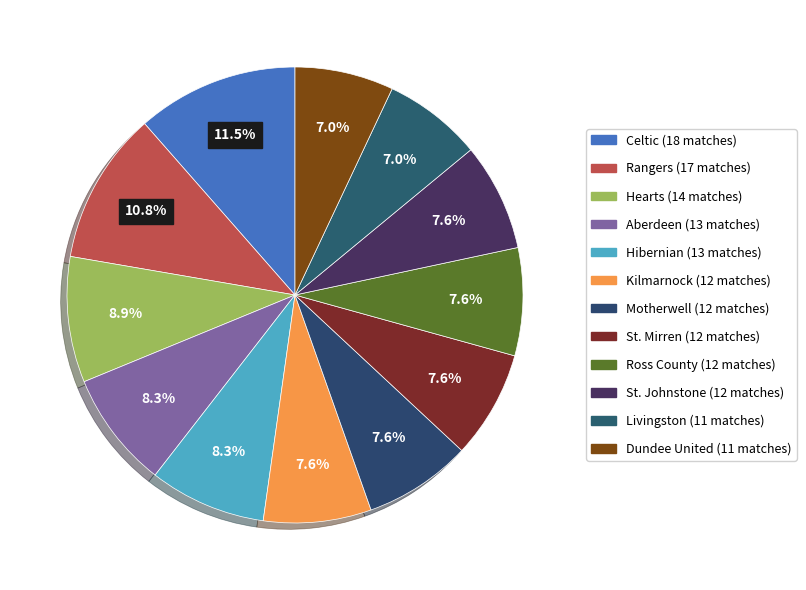

Rank the categories by value from highest to lowest.

Celtic, Rangers, Hearts, Aberdeen, Hibernian, Kilmarnock, Motherwell, St. Mirren, Ross County, St. Johnstone, Livingston, Dundee United